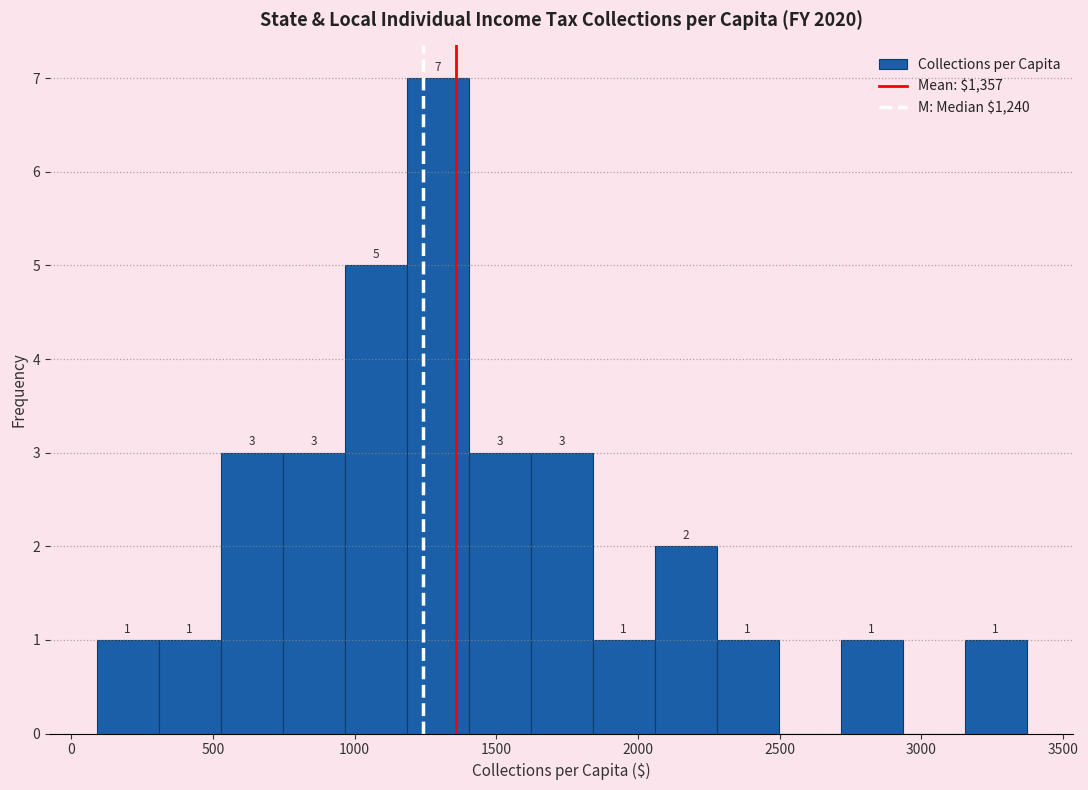

Over which range of the x-axis is the bar tallest?

1200 to 1400